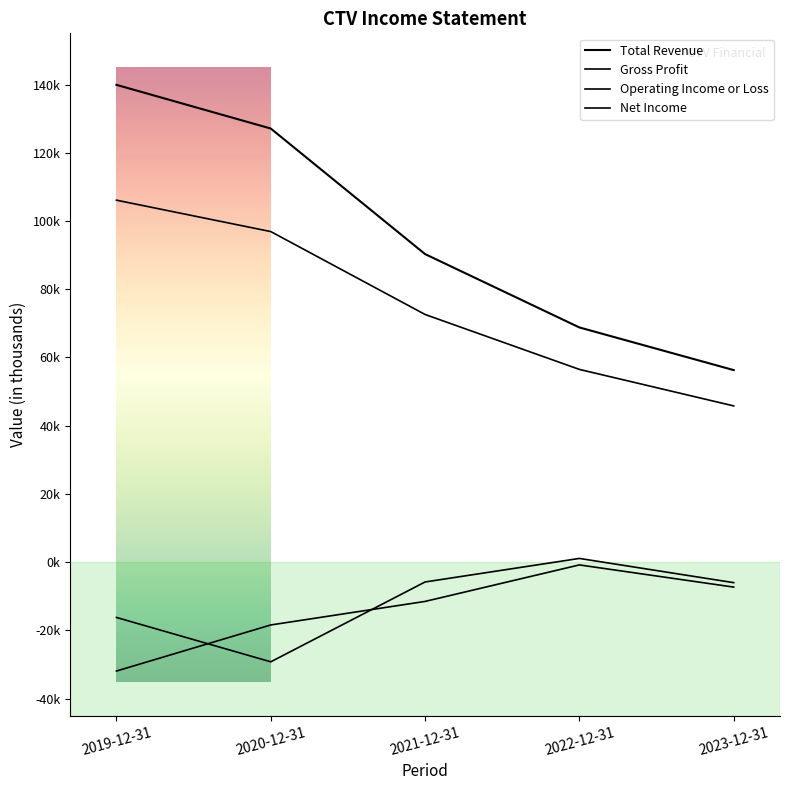

Is this an area chart (filled region under the line)?

No